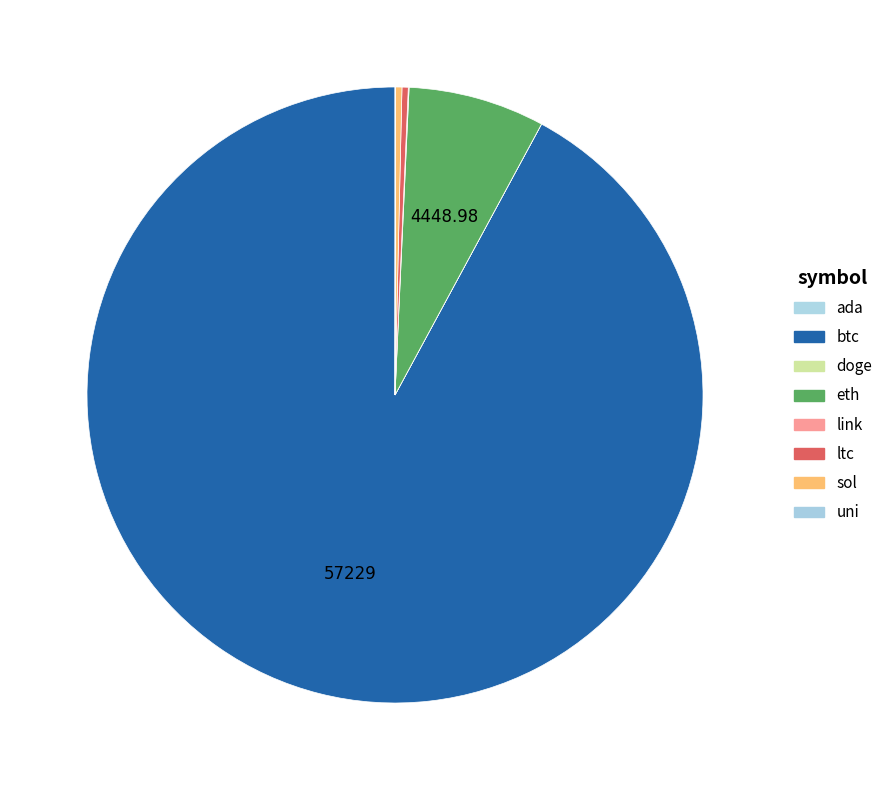

Count the number of slices in the pie.

8